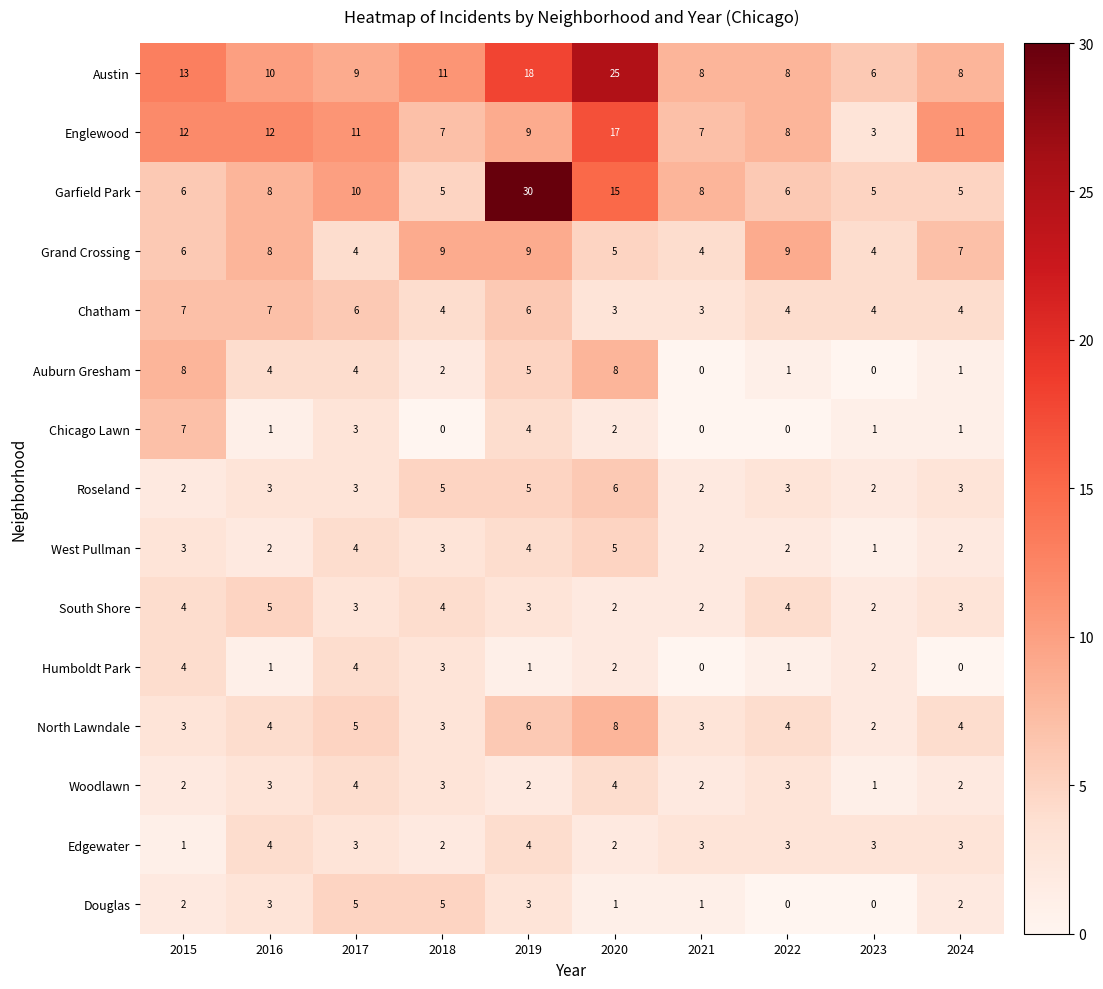

At which category is the sum across all series the highest?

2019